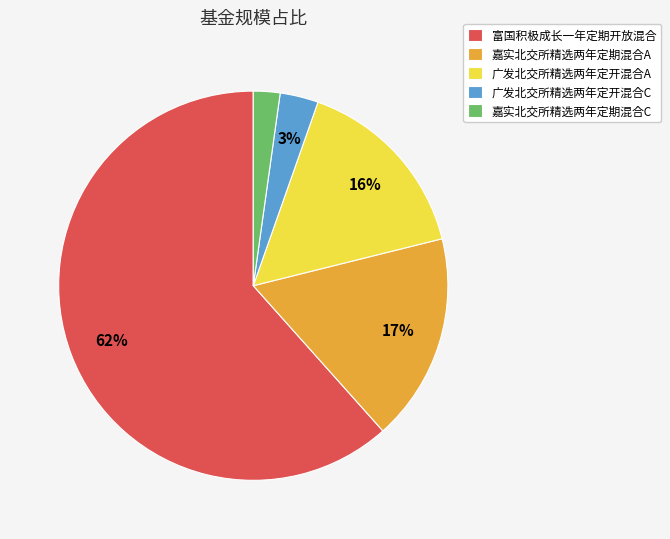

Which has a higher value, 广发北交所精选两年定开混合A or 广发北交所精选两年定开混合C?

广发北交所精选两年定开混合A